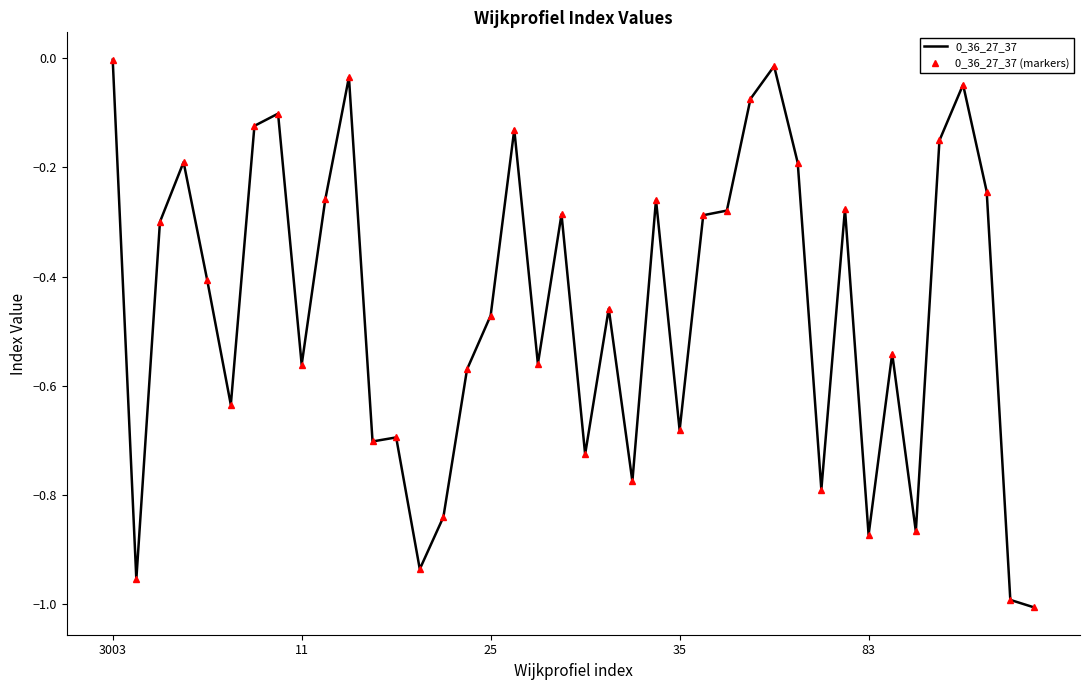

Reading left to right, extract all data points from this chart.

0_36_27_37: -0.0	-1.0	-0.3	-0.2	-0.4	-0.6	-0.1	-0.1	-0.6	-0.3	-0.0	-0.7	-0.7	-0.9	-0.8	-0.6	-0.5	-0.1	-0.6	-0.3	-0.7	-0.5	-0.8	-0.3	-0.7	-0.3	-0.3	-0.1	-0.0	-0.2	-0.8	-0.3	-0.9	-0.5	-0.9	-0.2	-0.0	-0.2	-1.0	-1.0
0_36_27_37 (markers): -0.0	-1.0	-0.3	-0.2	-0.4	-0.6	-0.1	-0.1	-0.6	-0.3	-0.0	-0.7	-0.7	-0.9	-0.8	-0.6	-0.5	-0.1	-0.6	-0.3	-0.7	-0.5	-0.8	-0.3	-0.7	-0.3	-0.3	-0.1	-0.0	-0.2	-0.8	-0.3	-0.9	-0.5	-0.9	-0.2	-0.0	-0.2	-1.0	-1.0